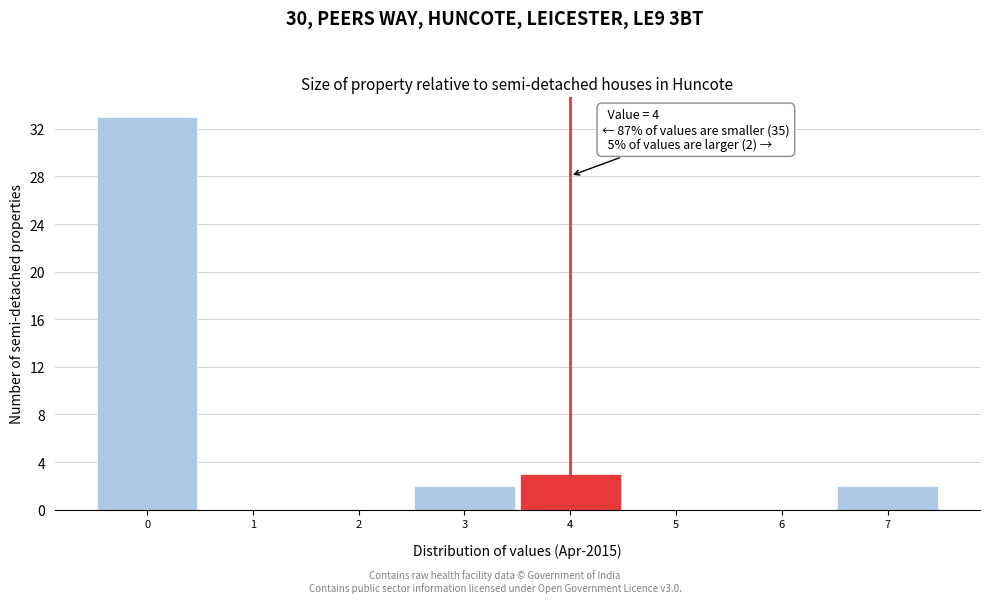

Which range on the x-axis has the tallest bar?

-0.5 to 0.5